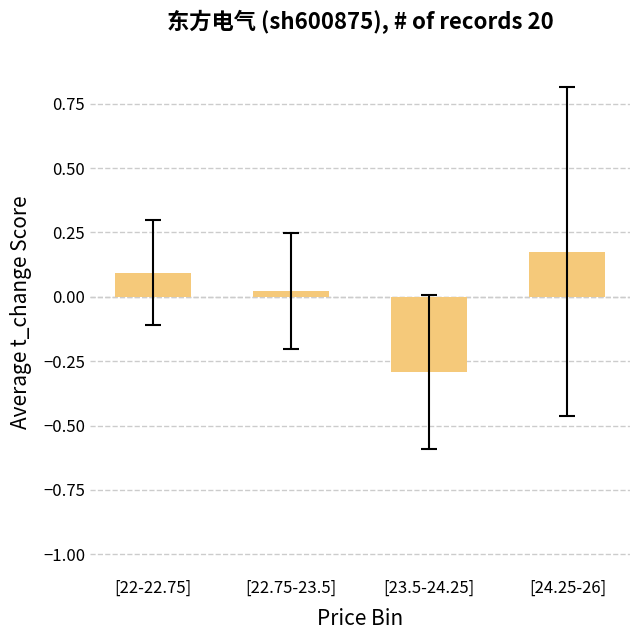

What is the smallest value displayed?

-0.3